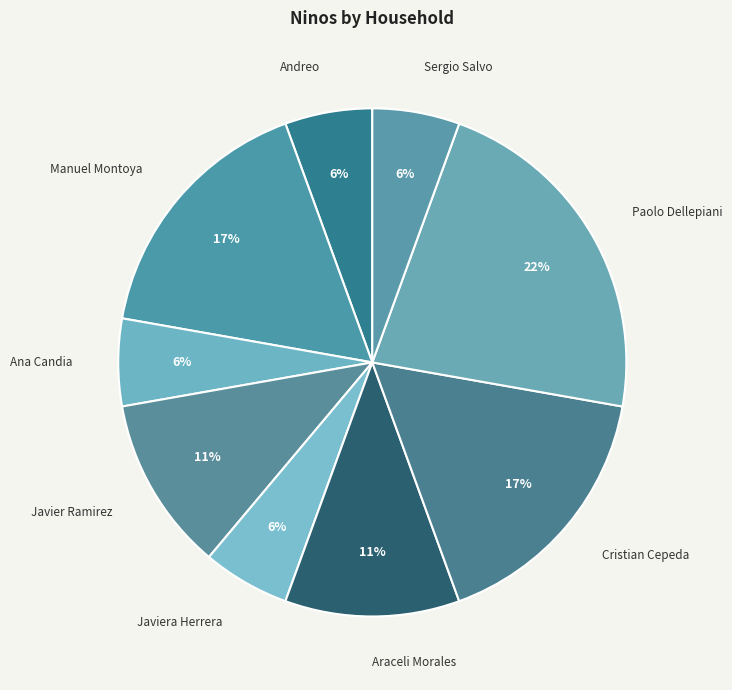

To the nearest percent, what percentage of the pie is Paolo Dellepiani?

22%